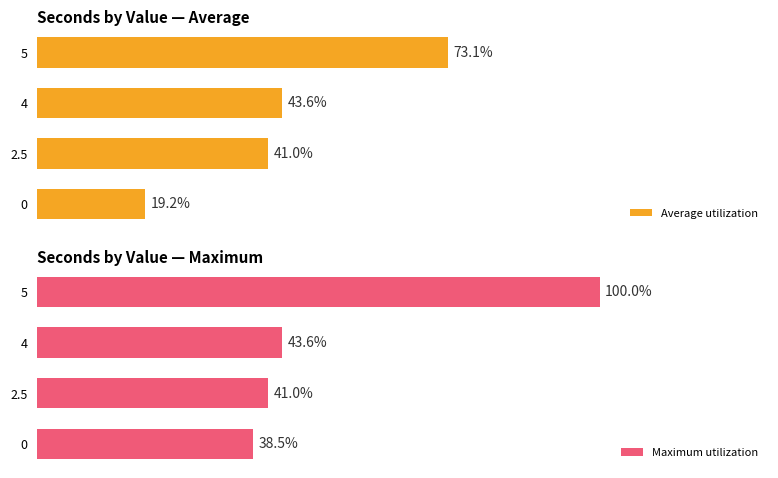

What is the minimum value shown in the chart?

0.2